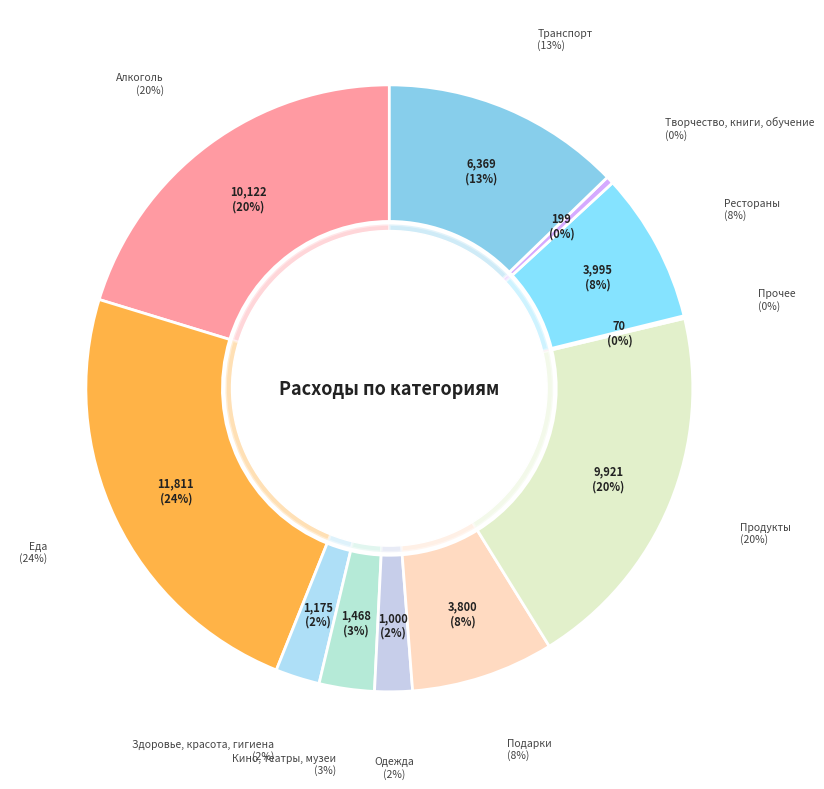

Is Подарки the majority of the pie?

No